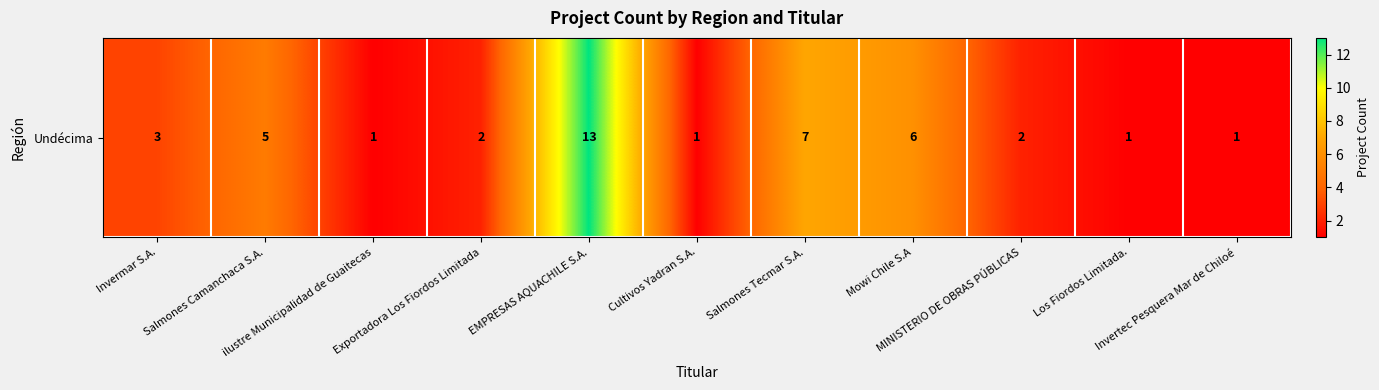

What is the ratio of the value at ilustre Municipalidad de Guaitecas to the value at Mowi Chile S.A?

0.2